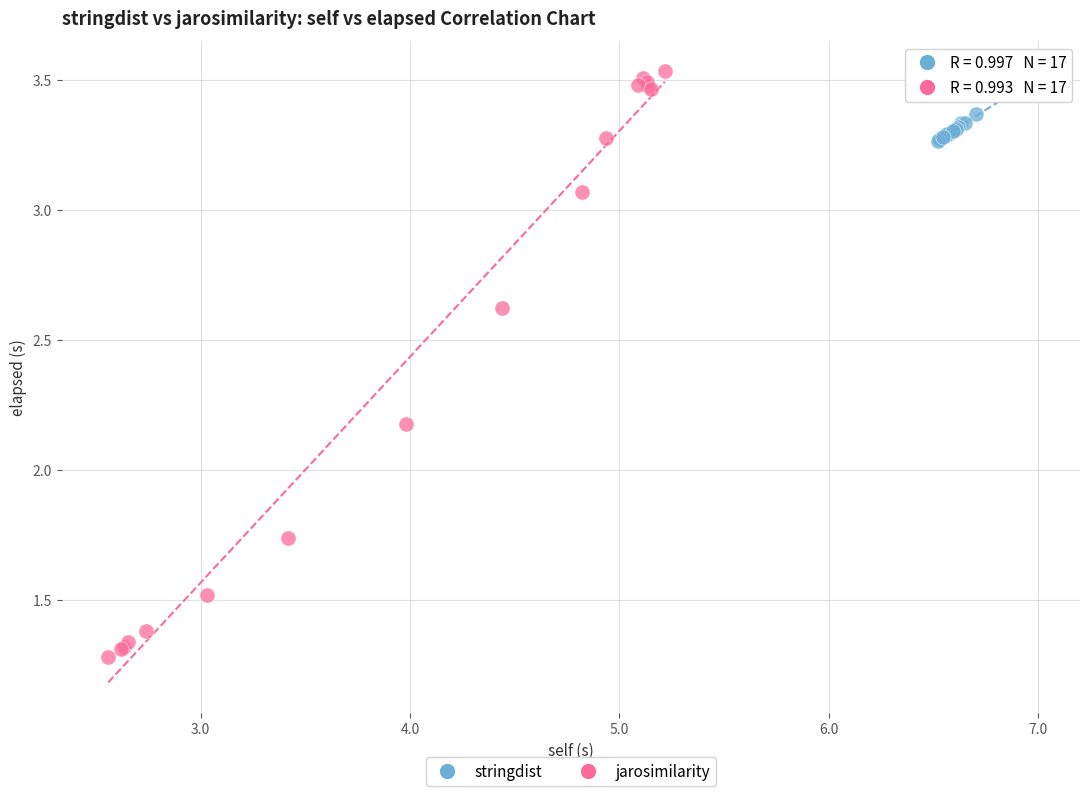

Which series has the largest Y range (max minus min)?

jarosimilarity